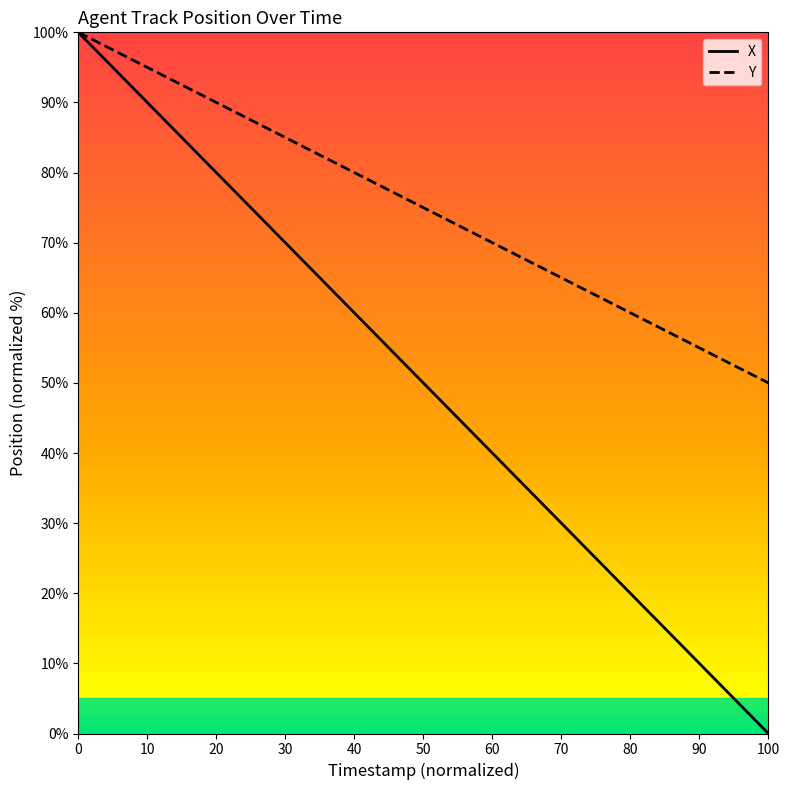

What is the value of the Y point at the 10th from the left?

87.2